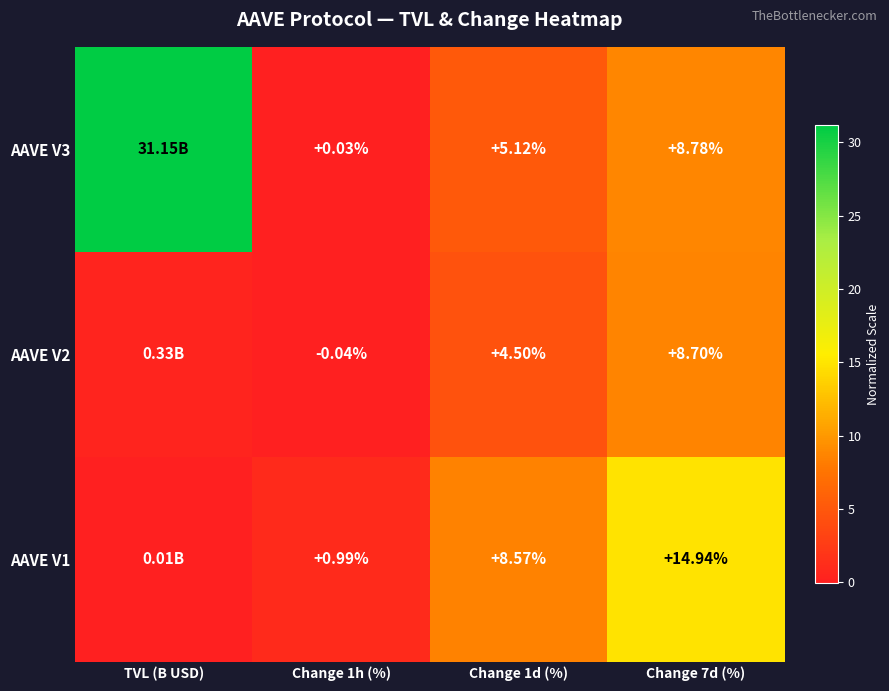

Which series has the largest total across all categories?

AAVE V3